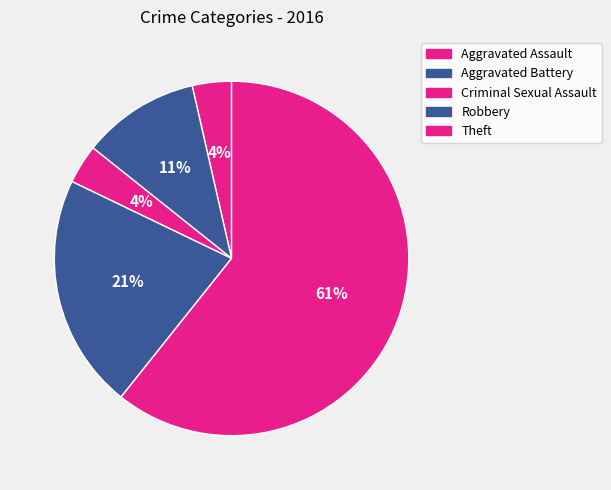

Which category accounts for the majority?

Theft